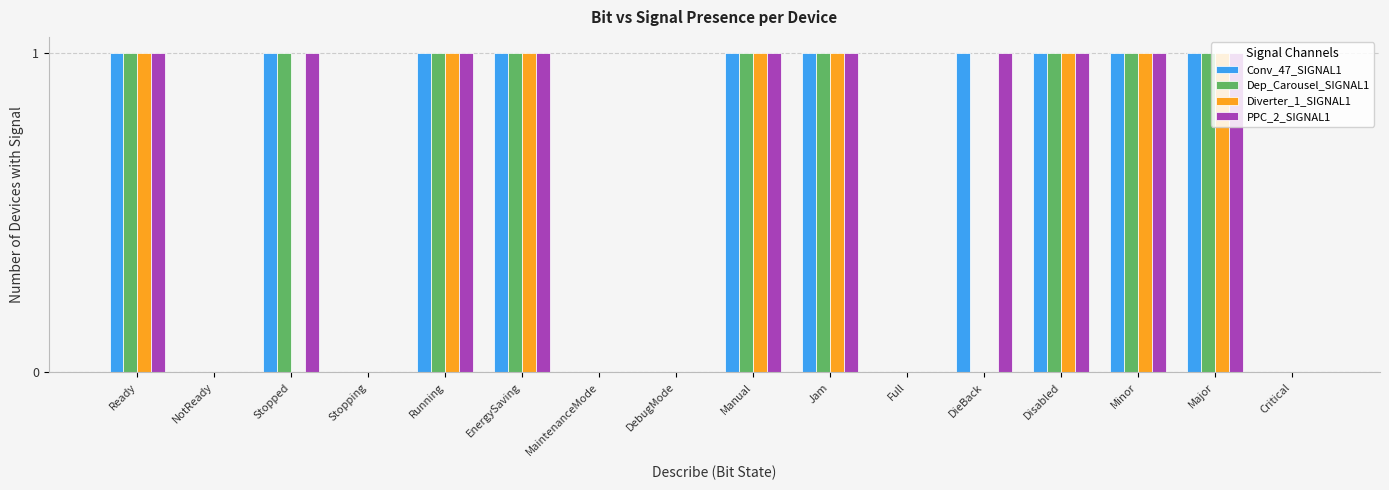

Reading left to right, extract all data points from this chart.

Conv_47_SIGNAL1: Ready=1	NotReady=0	Stopped=1	Stopping=0	Running=1	EnergySaving=1	MaintenanceMode=0	DebugMode=0	Manual=1	Jam=1	Full=0	DieBack=1	Disabled=1	Minor=1	Major=1	Critical=0
Dep_Carousel_SIGNAL1: Ready=1	NotReady=0	Stopped=1	Stopping=0	Running=1	EnergySaving=1	MaintenanceMode=0	DebugMode=0	Manual=1	Jam=1	Full=0	DieBack=0	Disabled=1	Minor=1	Major=1	Critical=0
Diverter_1_SIGNAL1: Ready=1	NotReady=0	Stopped=0	Stopping=0	Running=1	EnergySaving=1	MaintenanceMode=0	DebugMode=0	Manual=1	Jam=1	Full=0	DieBack=0	Disabled=1	Minor=1	Major=1	Critical=0
PPC_2_SIGNAL1: Ready=1	NotReady=0	Stopped=1	Stopping=0	Running=1	EnergySaving=1	MaintenanceMode=0	DebugMode=0	Manual=1	Jam=1	Full=0	DieBack=1	Disabled=1	Minor=1	Major=1	Critical=0